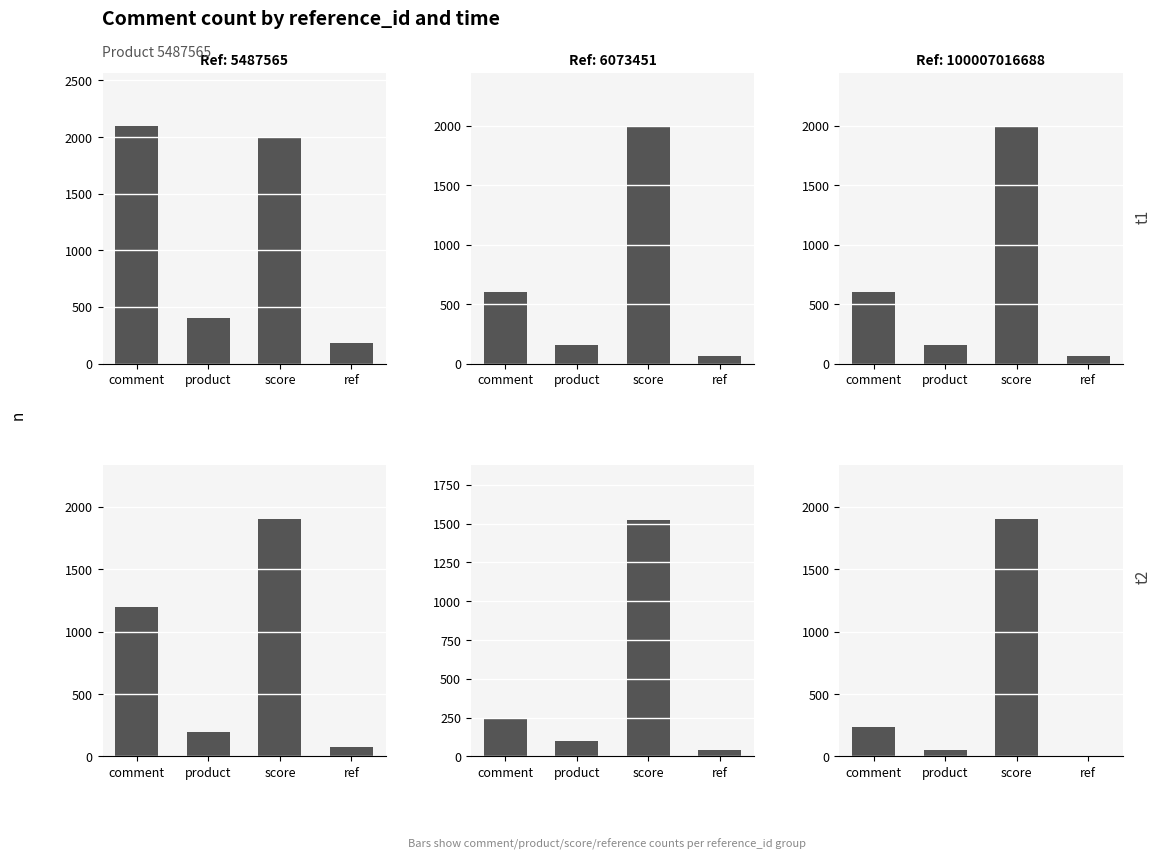

What are all the series names shown in the legend?

5487565_t1, 5487565_t2, 6073451_t1, 6073451_t2, 100007016688_t1, 100007016688_t2